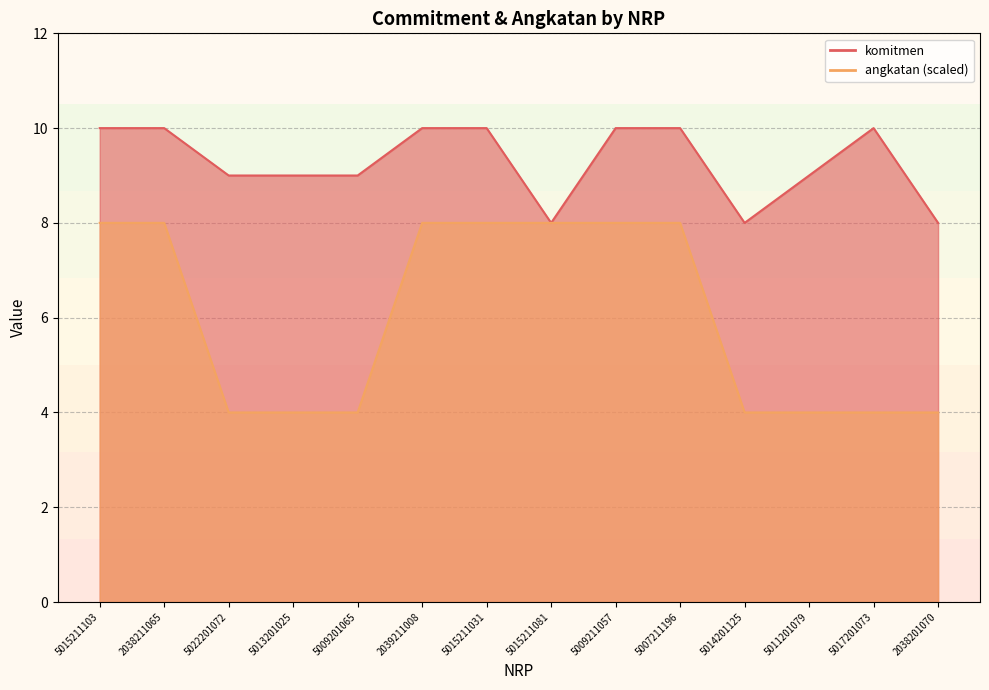

Rank the series at 5009211057 from lowest to highest value.

angkatan, komitmen